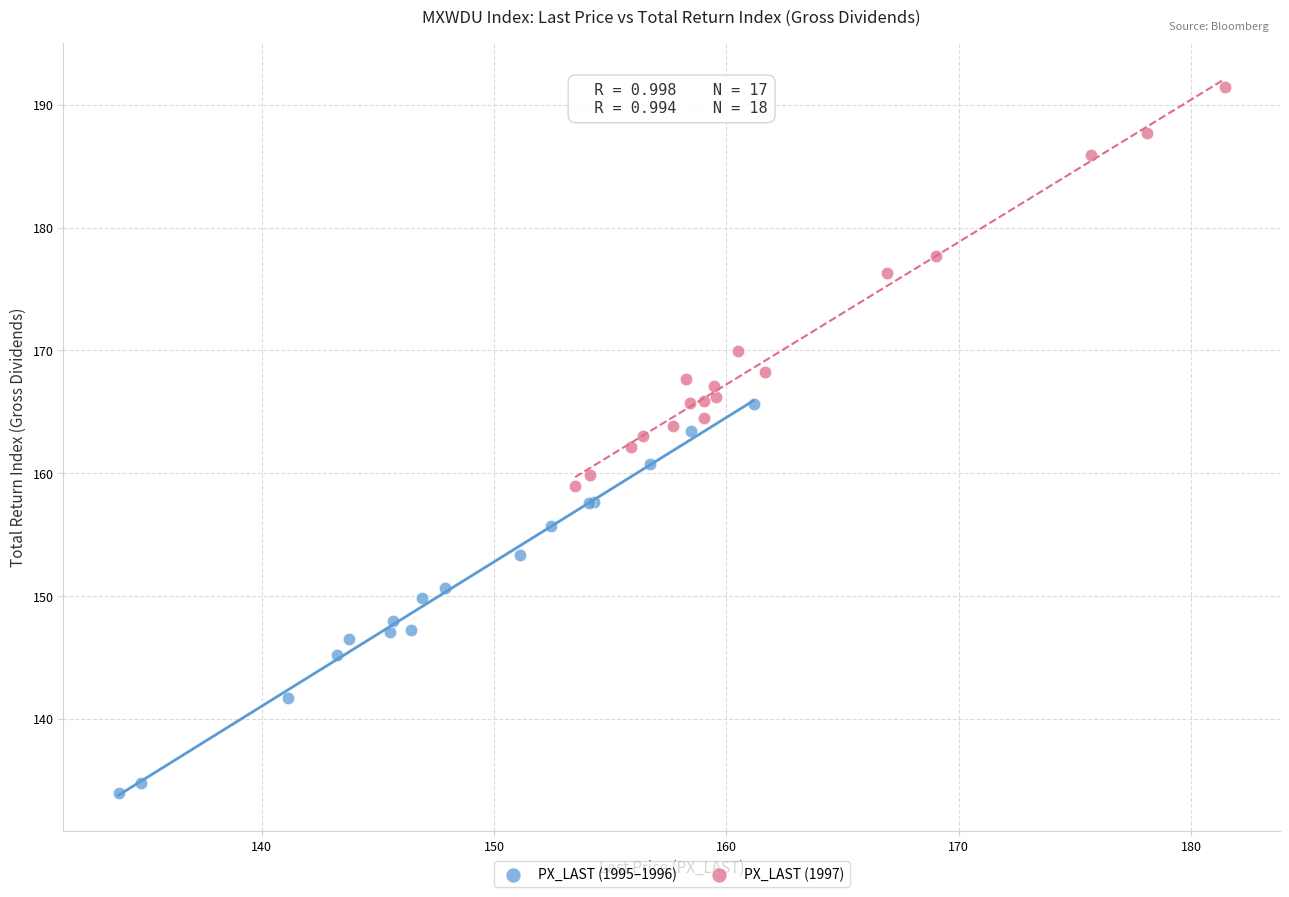

Which series reaches the minimum Y coordinate?

PX_LAST (1995–1996)